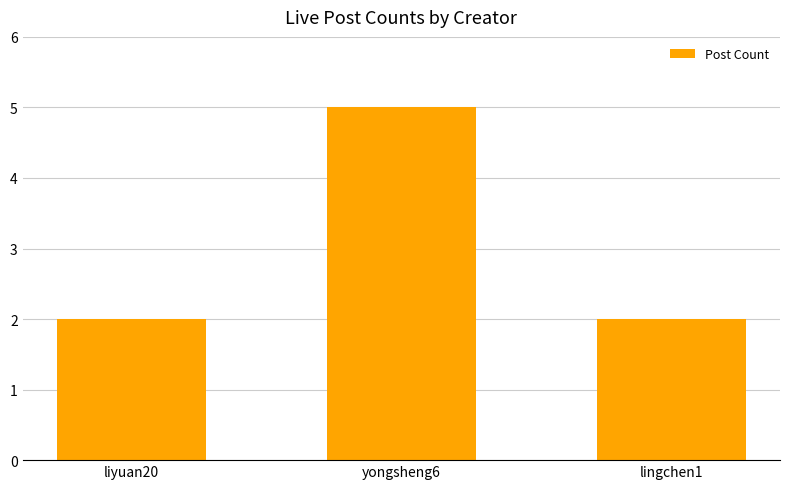

What value does the data have at lingchen1?

2